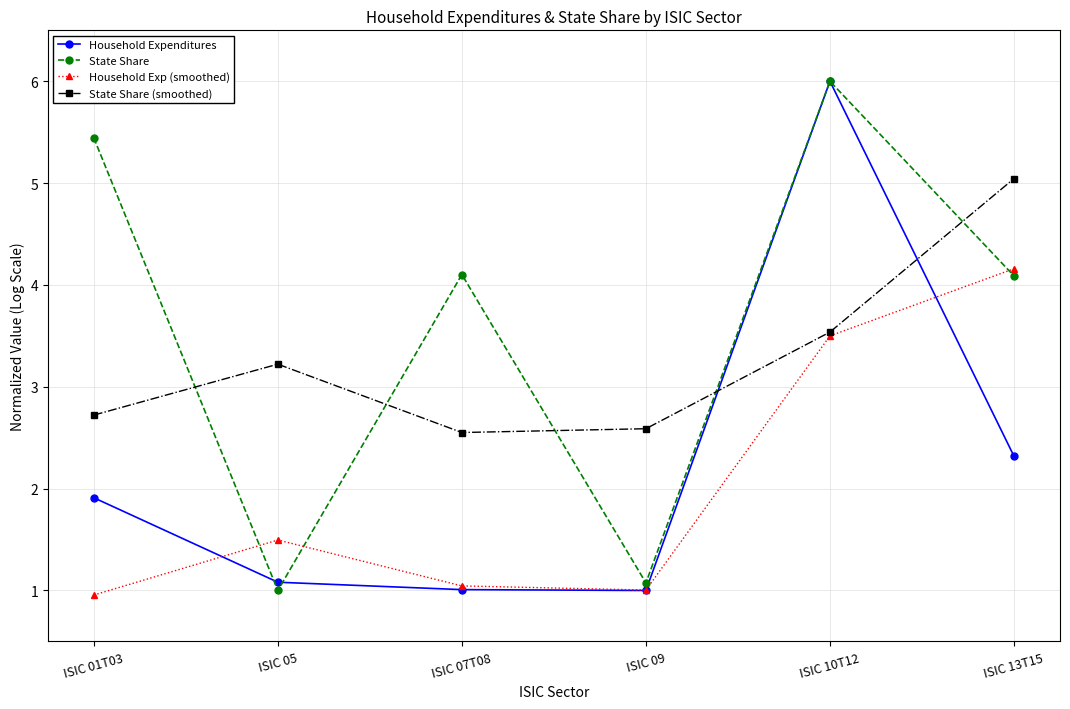

Reading right to left, transcribe all the data shown in this chart.

Household Expenditures: 2.3	6.0	1.0	1.0	1.1	1.9
State Share: 4.1	6.0	1.1	4.1	1.0	5.4
Household Exp (smoothed): 4.2	3.5	1.0	1.0	1.5	1.0
State Share (smoothed): 5.0	3.5	2.6	2.6	3.2	2.7